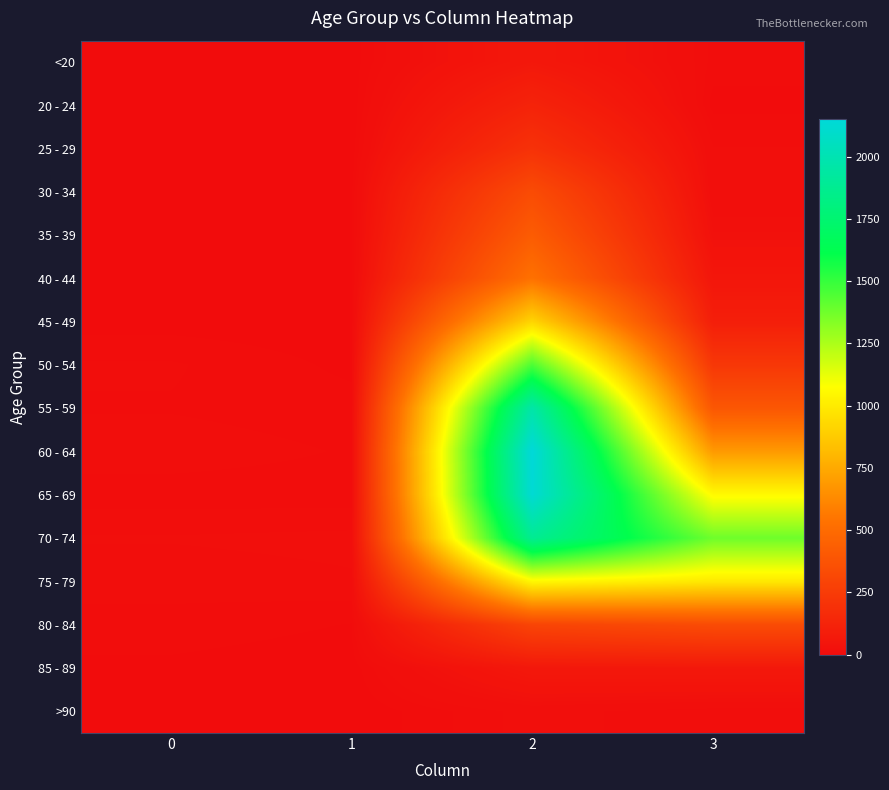

List the series in order of their peak value, lowest first.

>90, <20, 85 - 89, 20 - 24, 25 - 29, 30 - 34, 80 - 84, 35 - 39, 40 - 44, 45 - 49, 75 - 79, 50 - 54, 70 - 74, 55 - 59, 65 - 69, 60 - 64